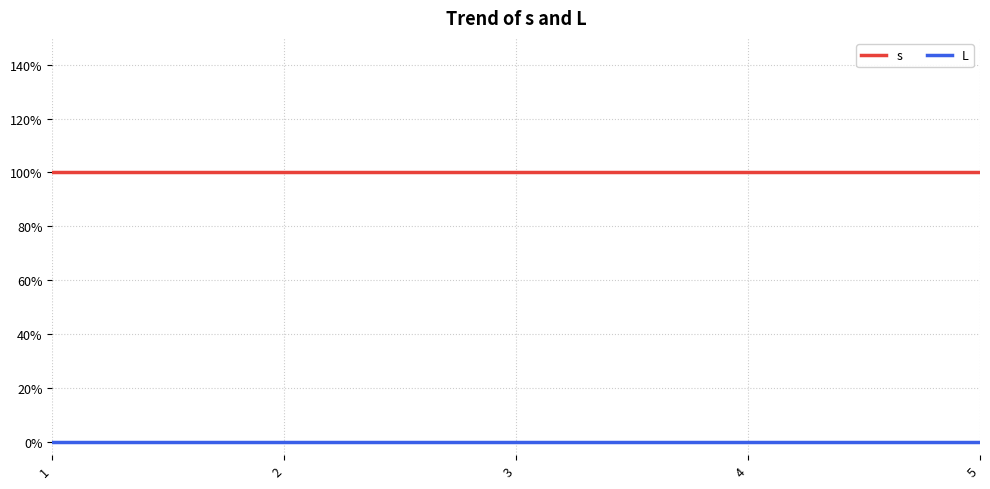

At how many categories does at least one series exceed 0?

5